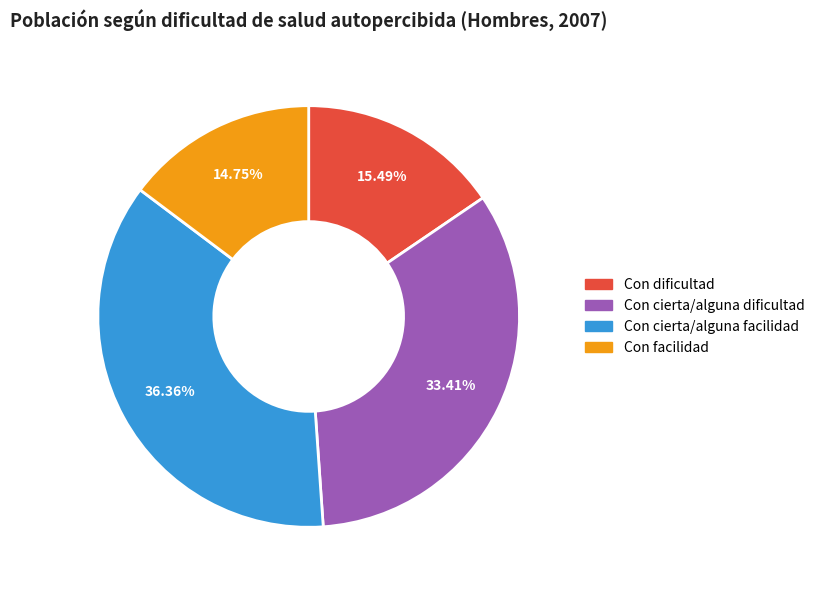

Combined, what portion of the pie is Con dificultad and Con facilidad?

30.2%